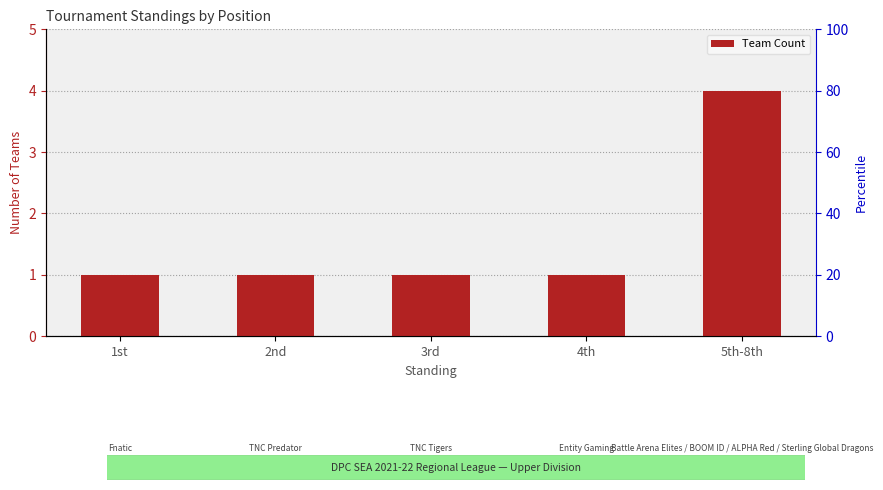

Where is the data nearest to the value 2?

1st